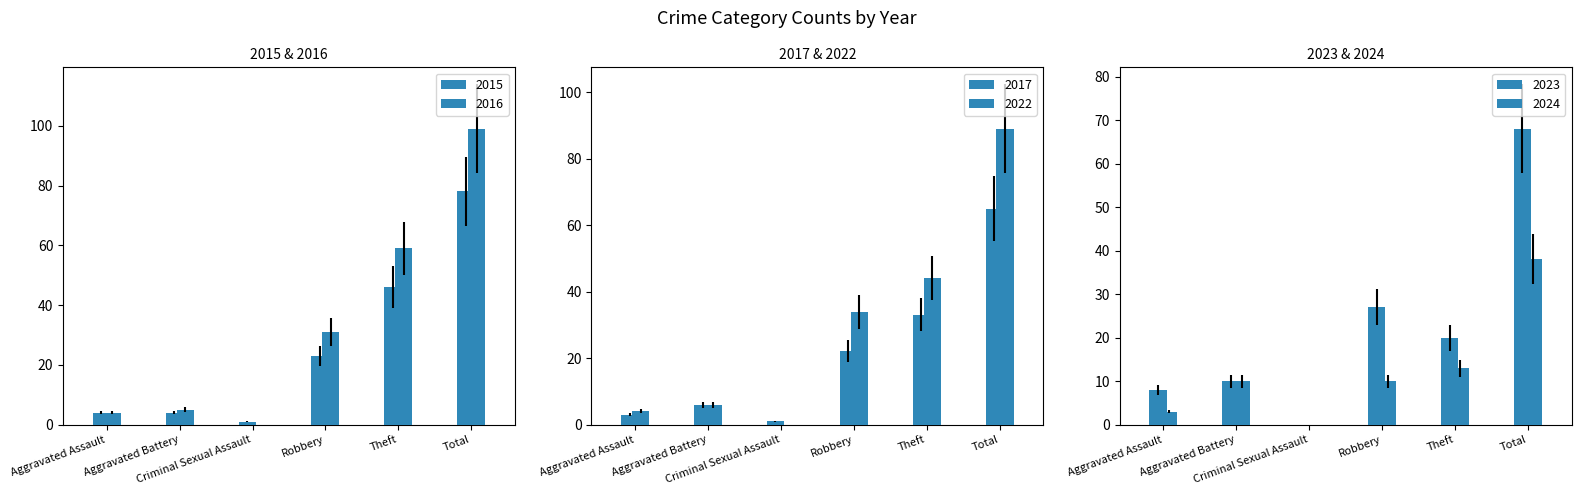

Reading left to right, extract all data points from this chart.

2015: Aggravated Assault=4	Aggravated Battery=4	Criminal Sexual Assault=1	Robbery=23	Theft=46	Total=78
2017: Aggravated Assault=3	Aggravated Battery=6	Criminal Sexual Assault=1	Robbery=22	Theft=33	Total=65
2022: Aggravated Assault=4	Aggravated Battery=6	Criminal Sexual Assault=0	Robbery=34	Theft=44	Total=89
2023: Aggravated Assault=8	Aggravated Battery=10	Criminal Sexual Assault=0	Robbery=27	Theft=20	Total=68
2024: Aggravated Assault=3	Aggravated Battery=10	Criminal Sexual Assault=0	Robbery=10	Theft=13	Total=38
2016: Aggravated Assault=4	Aggravated Battery=5	Criminal Sexual Assault=0	Robbery=31	Theft=59	Total=99